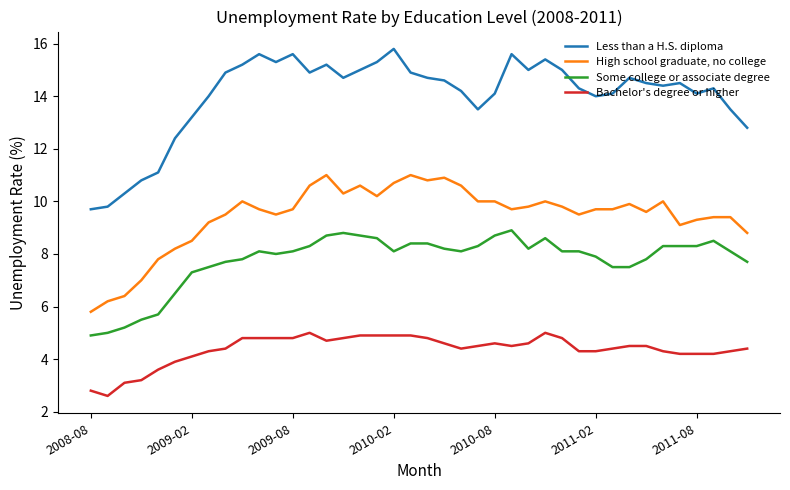

What are all the series names shown in the legend?

Less than a H.S. diploma, High school graduate, no college, Some college or associate degree, Bachelor's degree or higher